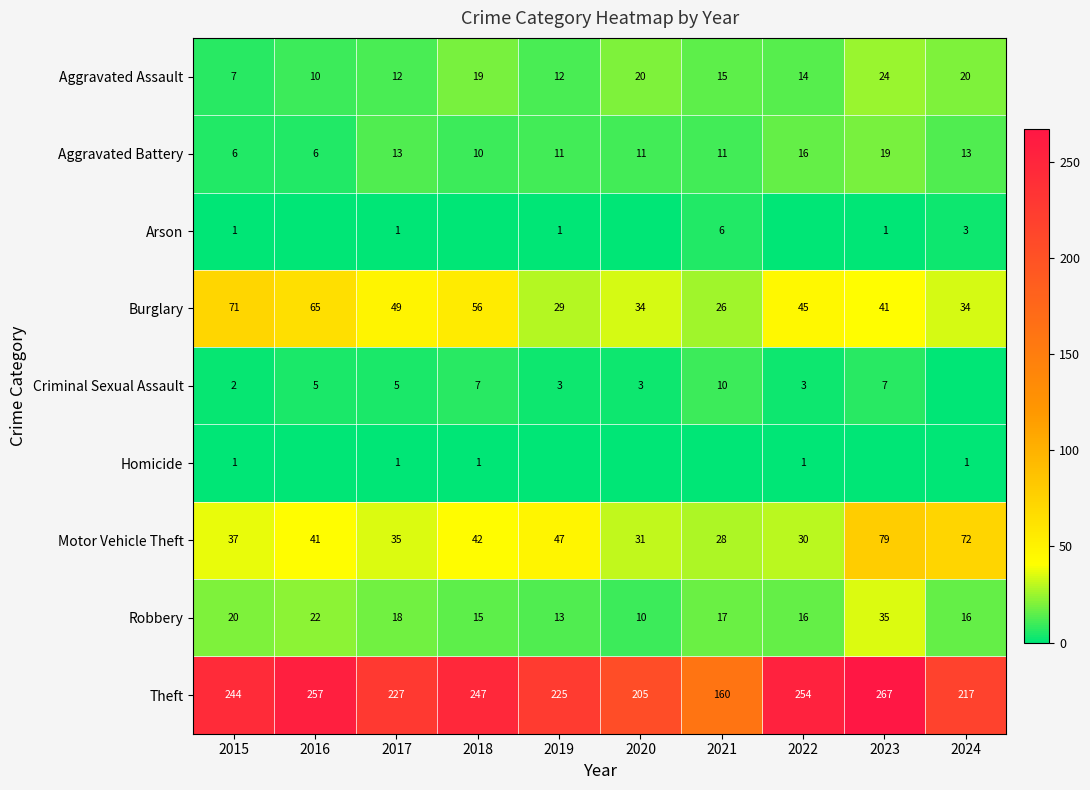

What is the average value of the Burglary series?

45